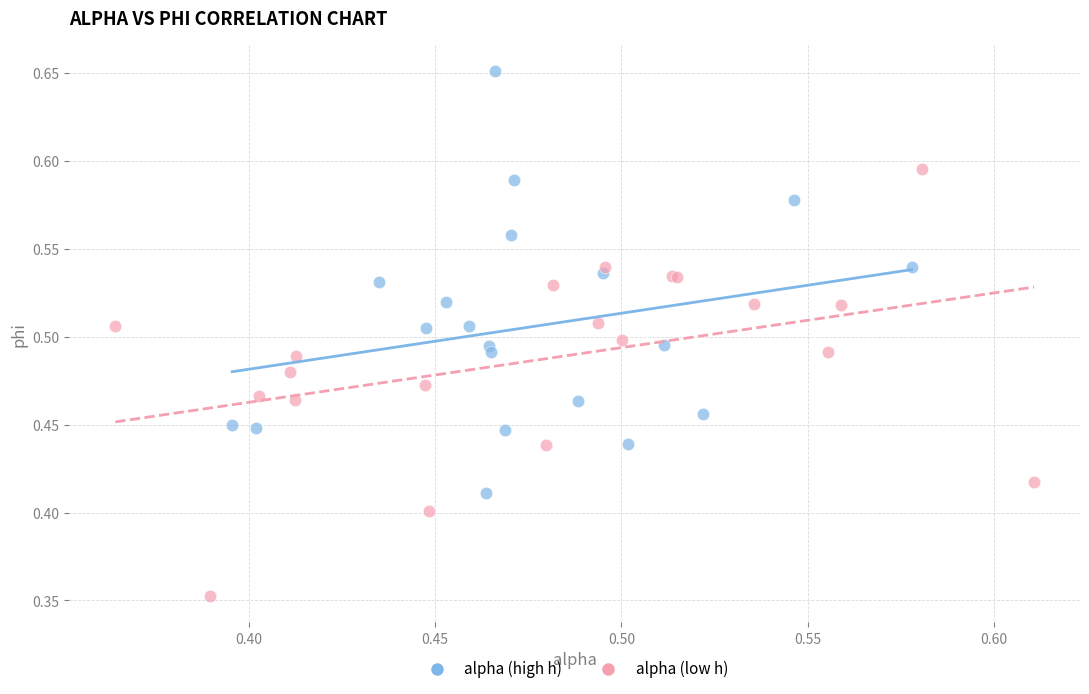

Which series has the largest Y range (max minus min)?

alpha (low h)